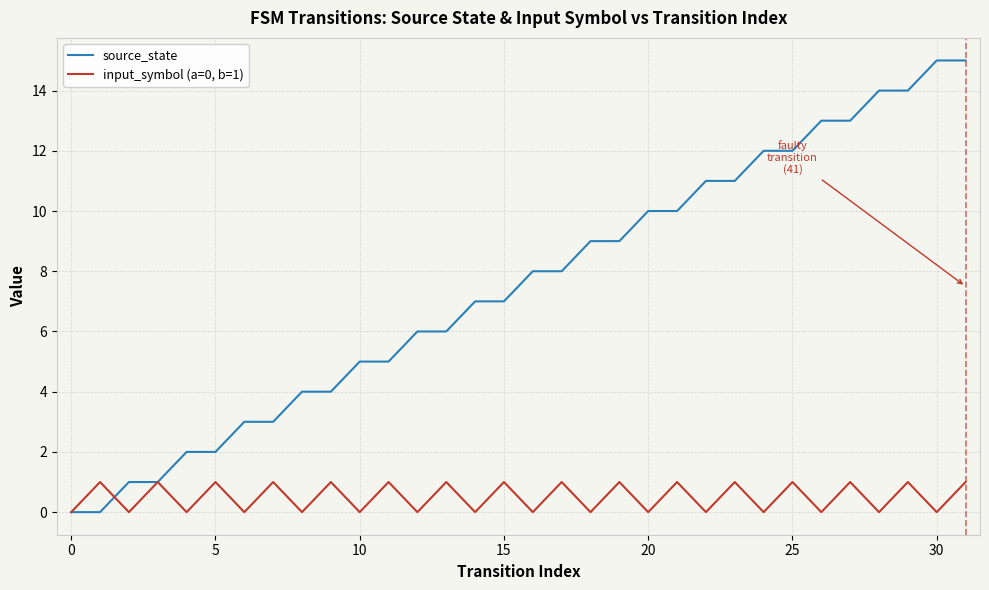

What are all the series names shown in the legend?

source_state, input_symbol (a=0, b=1)